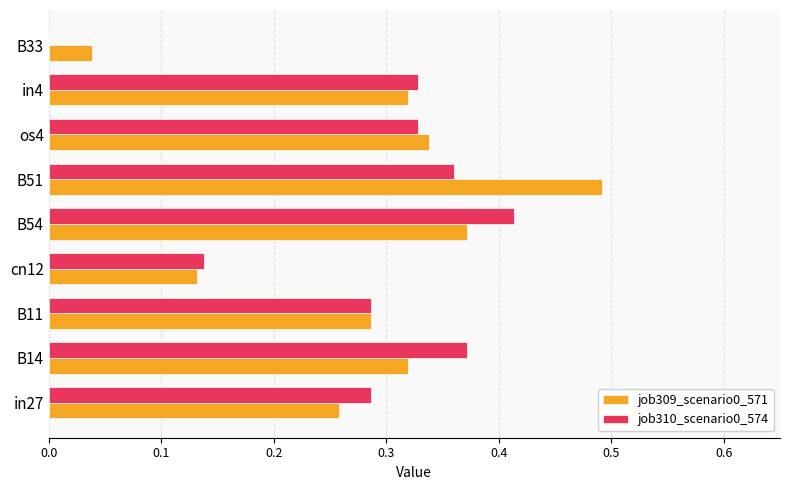

At which label does job310_scenario0_574 reach its peak?

B54